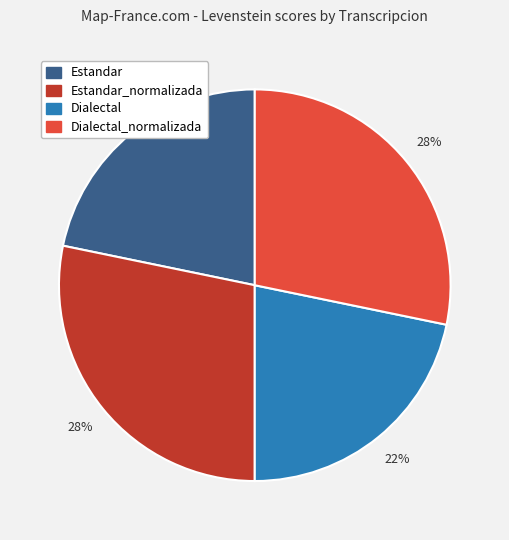

True or false: Estandar_normalizada accounts for 17% of the total.

False